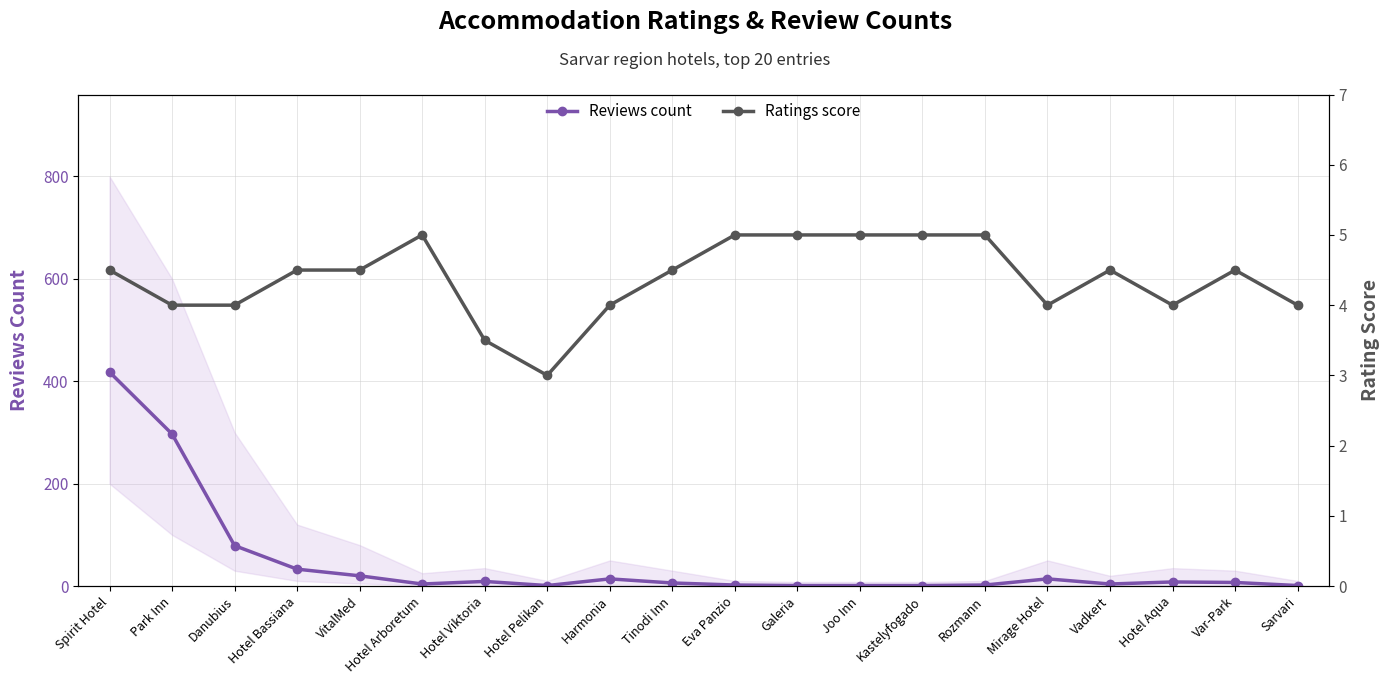

Rank the series by their maximum value, from lowest to highest.

Ratings score, Reviews count